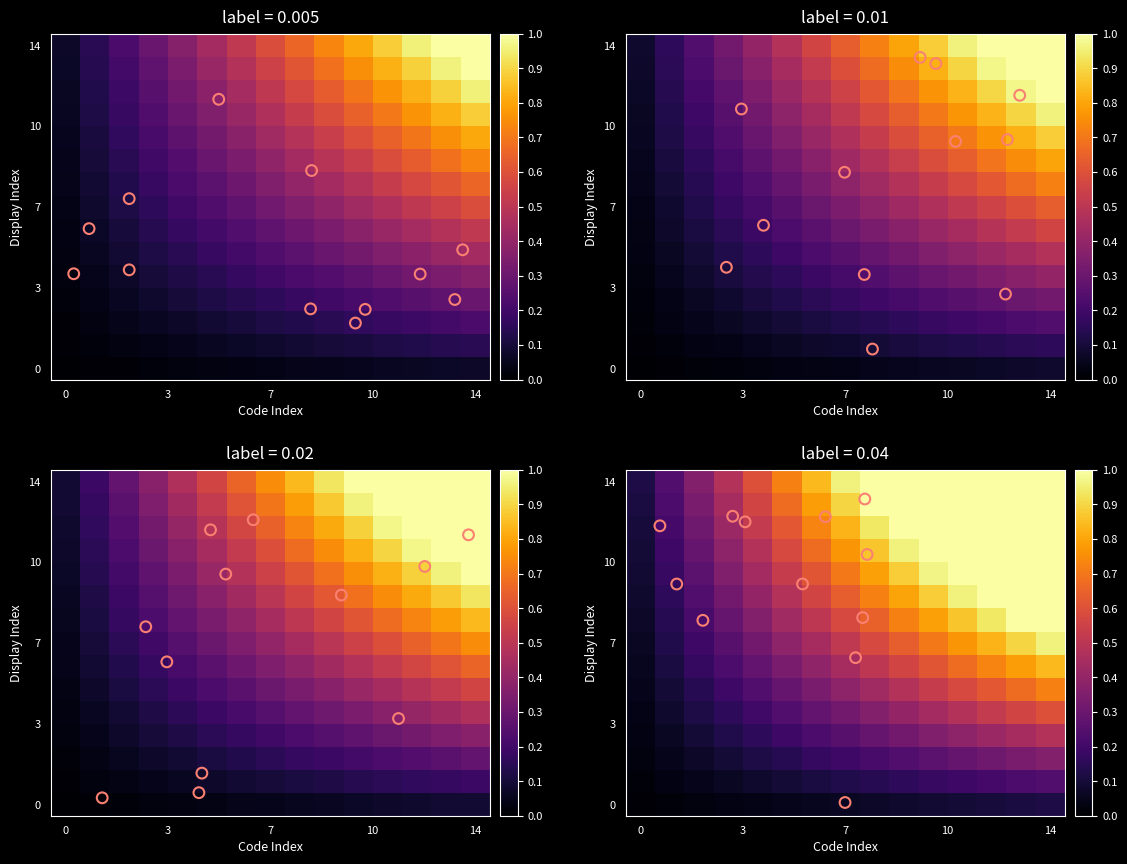

Which series has the largest total across all categories?

row_14